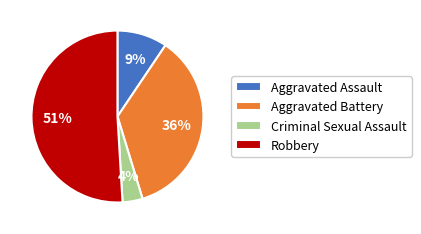

Which category has the biggest portion of the pie?

Robbery